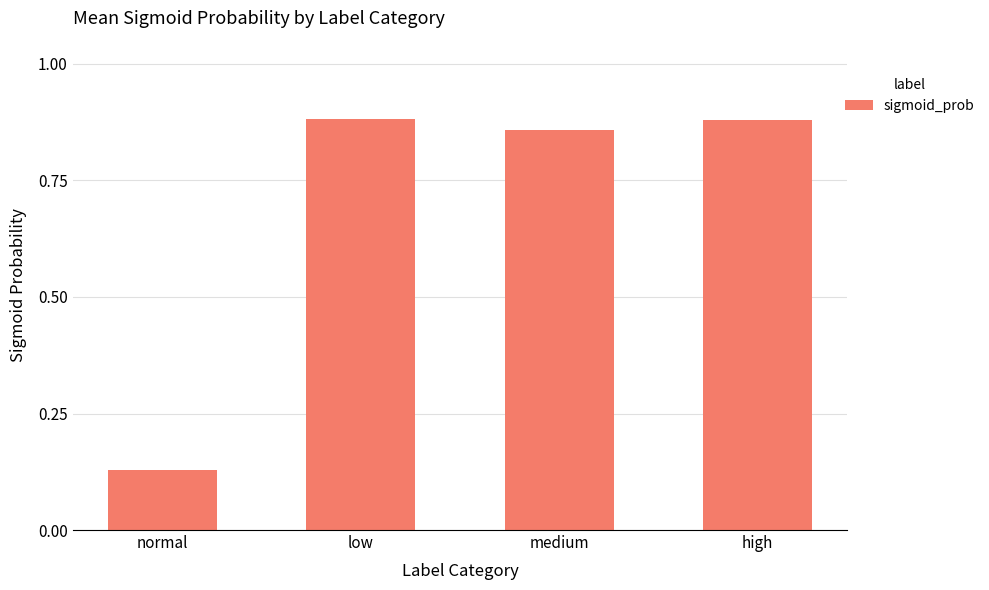

The chart shows a value of 1.4 at high. True or false?

False